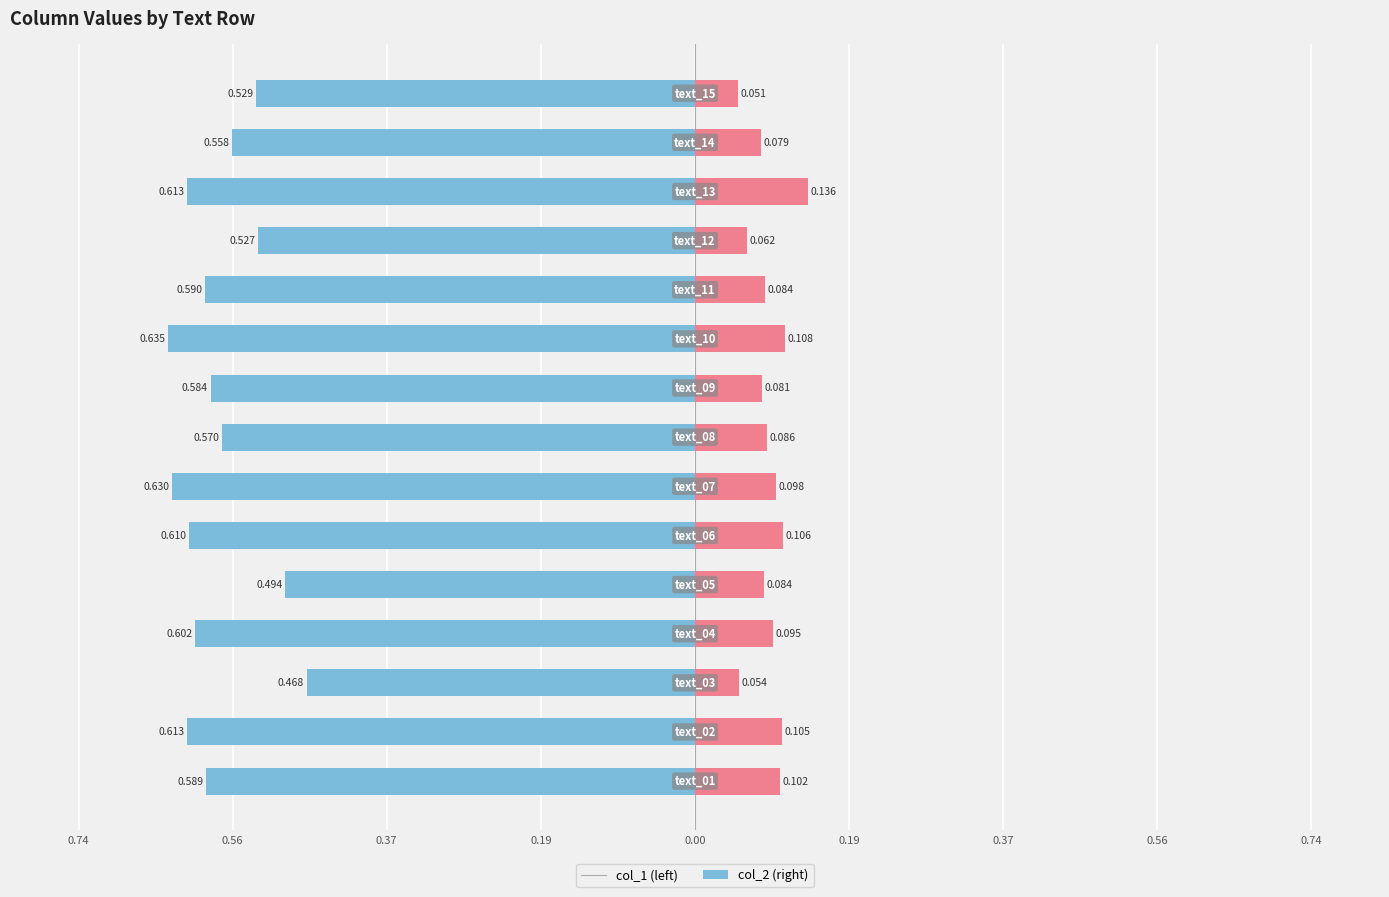

How many data points does each series have?

15